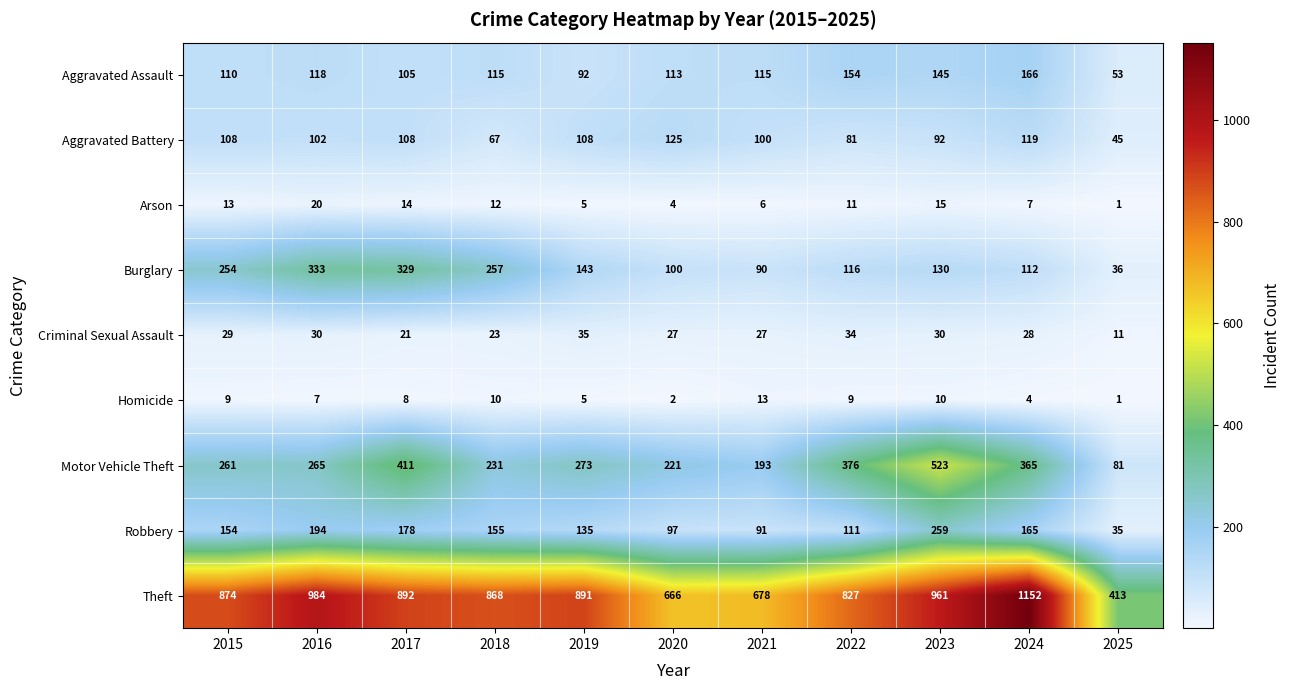

What is the approximate value of Aggravated Battery at 2021, to the nearest 10?

100